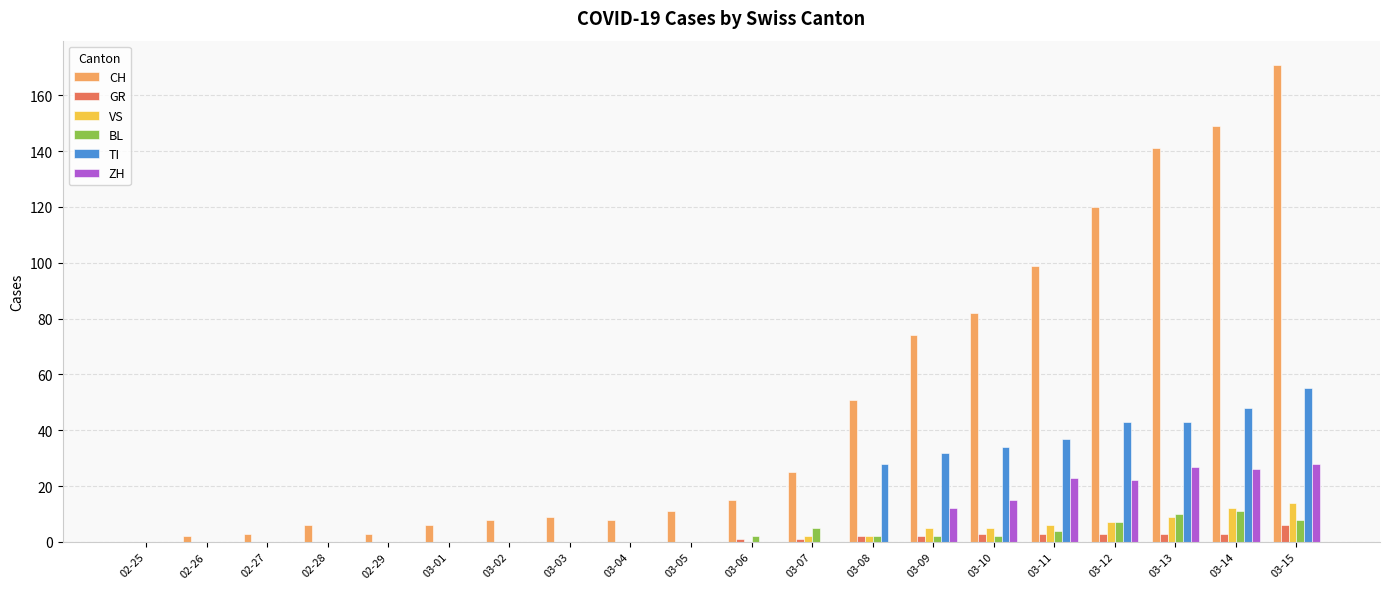

The TI series shows 43 at 03-12. True or false?

True